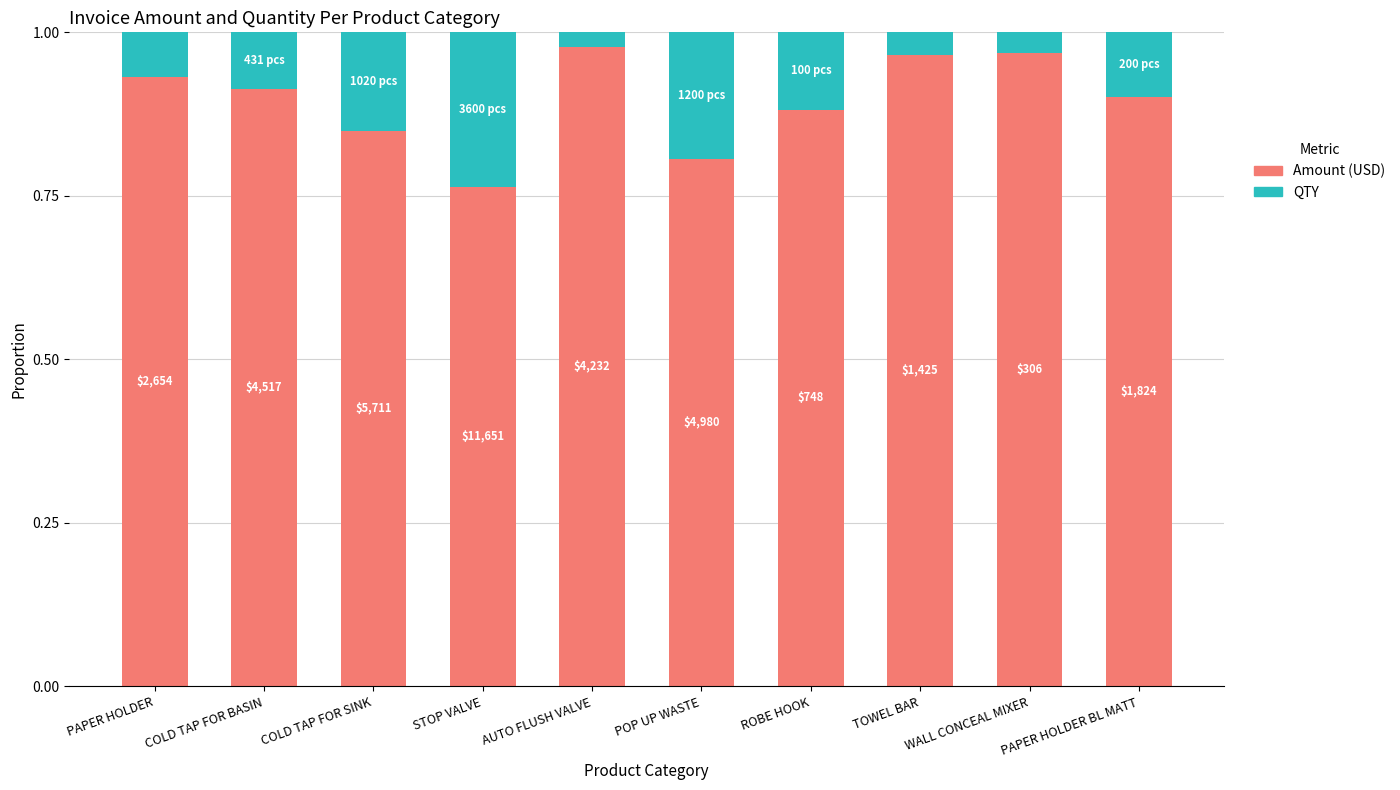

How many bars are there in total?

10